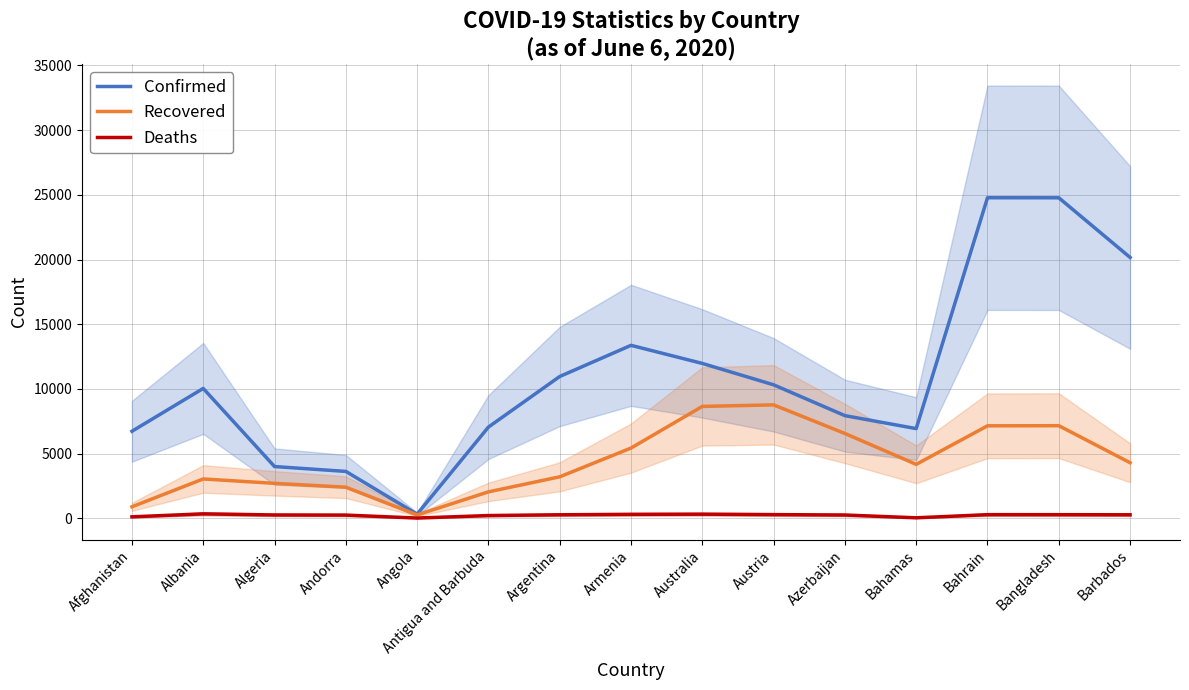

What is the sum of the Recovered values at Barbados and Antigua and Barbuda?

6338.0